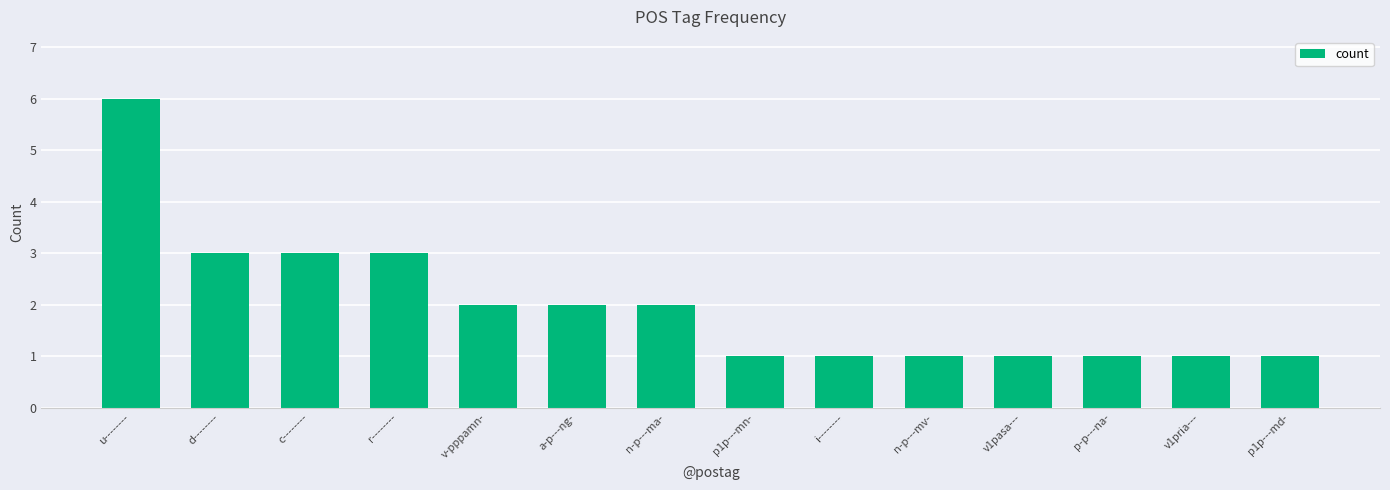

How many bars are there in total?

14